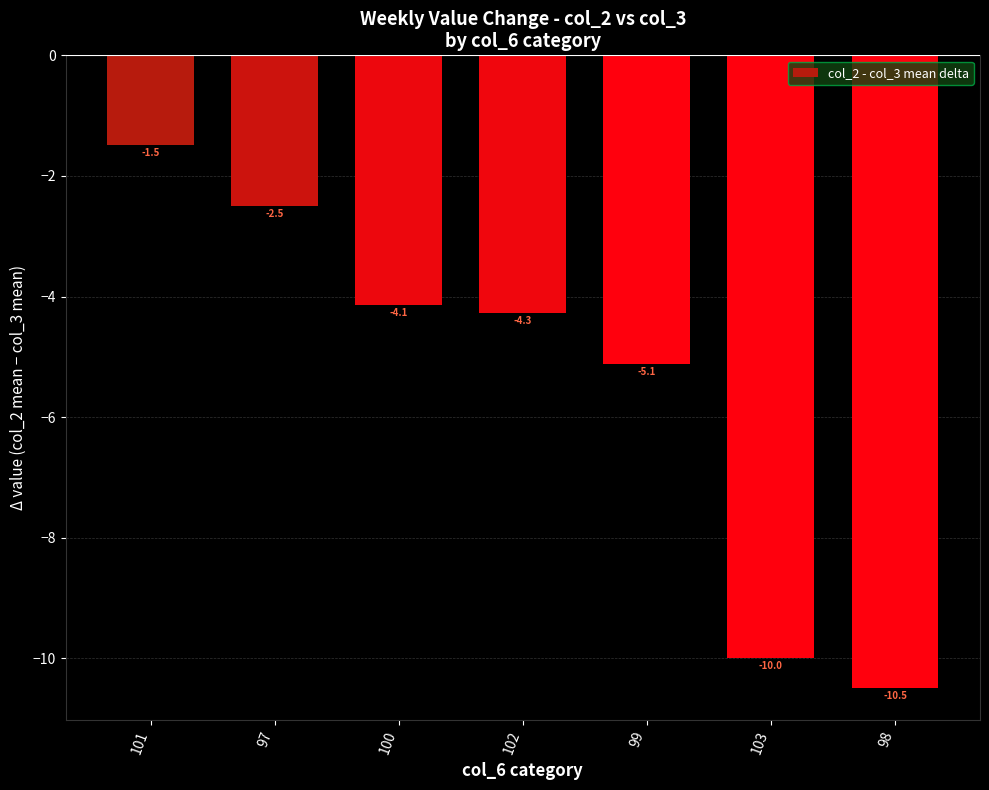

Between 100 and 98, which is larger?

100